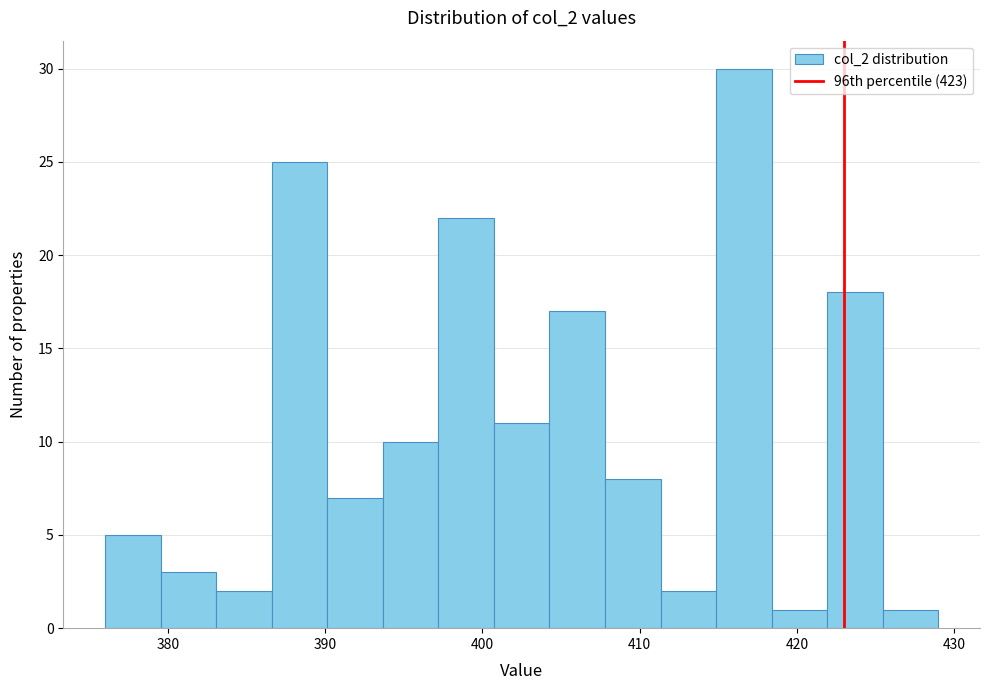

Around what value on the x-axis is the tallest bar? Give the approximate position of its centre, as read against the axis.

417